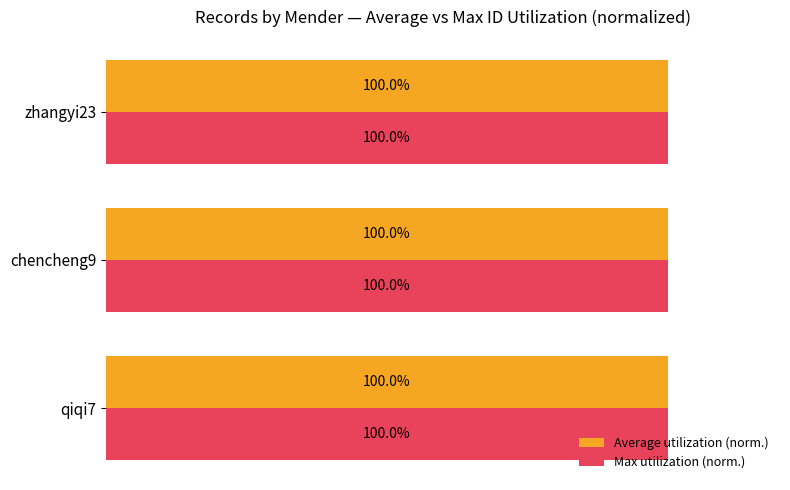

What are all the series names shown in the legend?

Average utilization (norm.), Max utilization (norm.)